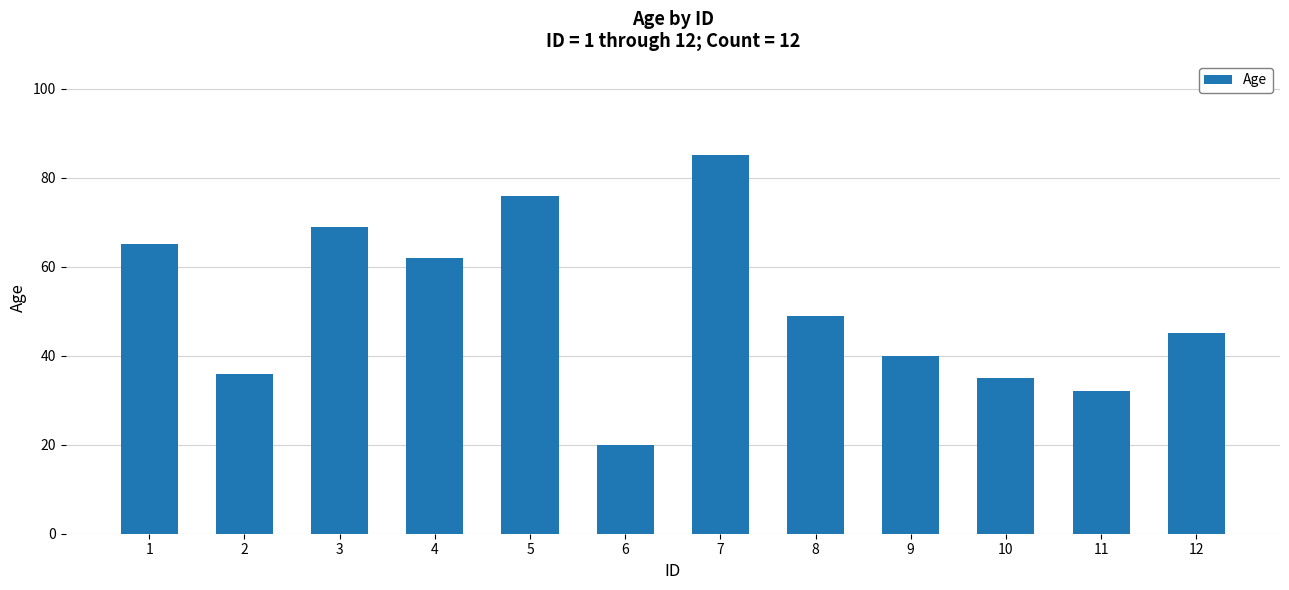

What is the difference between the second highest and minimum values?

56